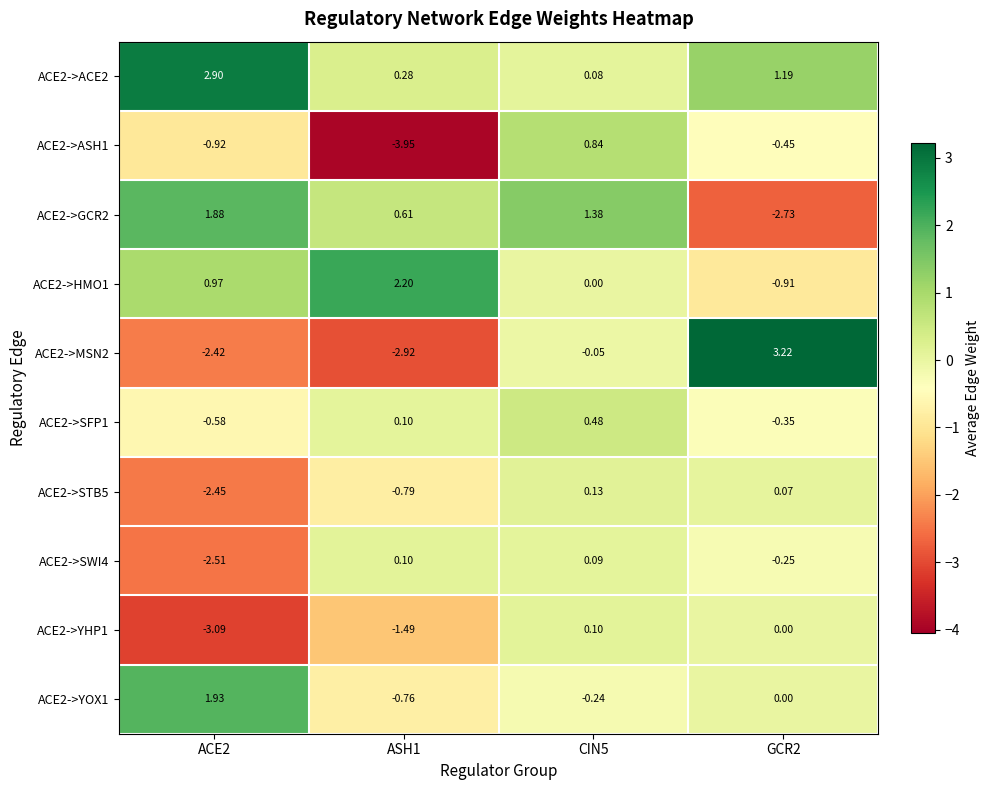

Is the value of ACE2->YOX1 at GCR2 greater than the value of ACE2->SWI4 at ACE2?

Yes